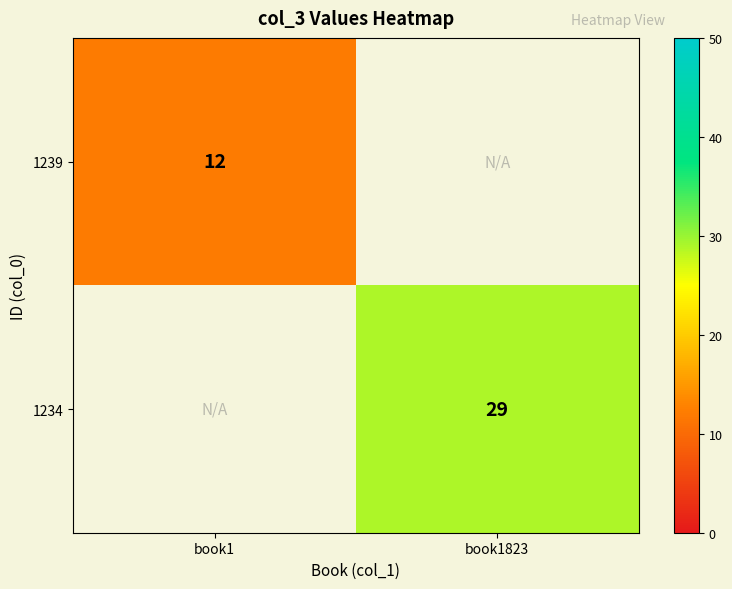

True or false: 1234 has a value of 29 at book1823.

True